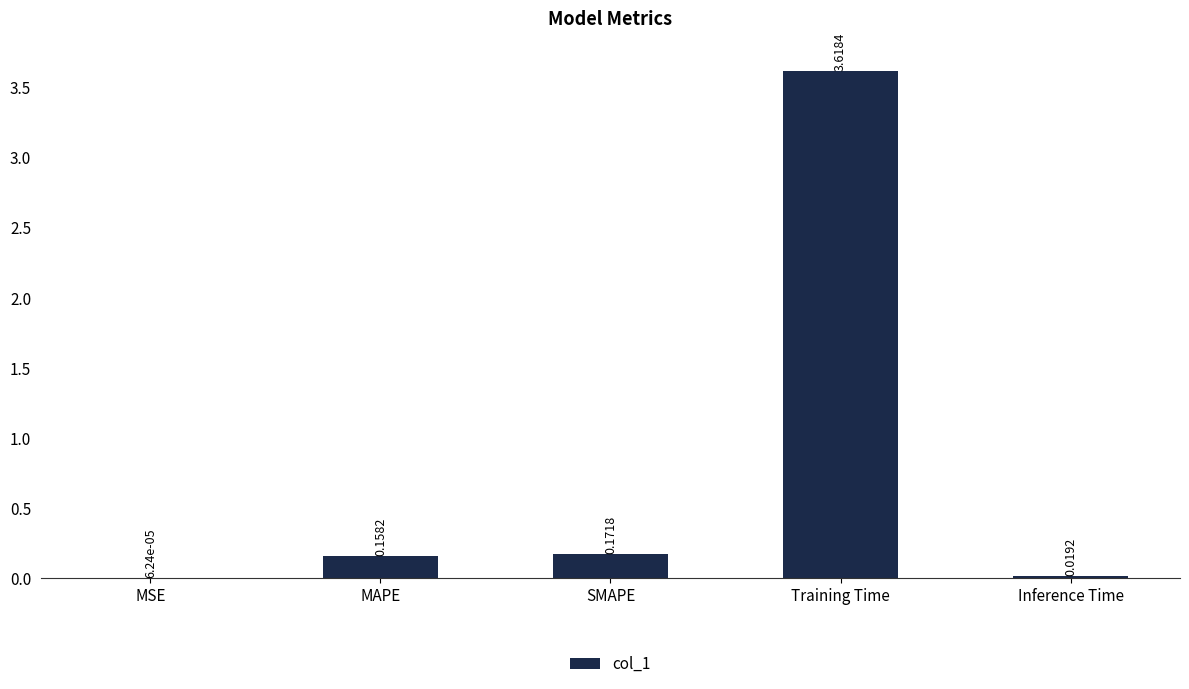

Where is the data nearest to the value 1?

SMAPE